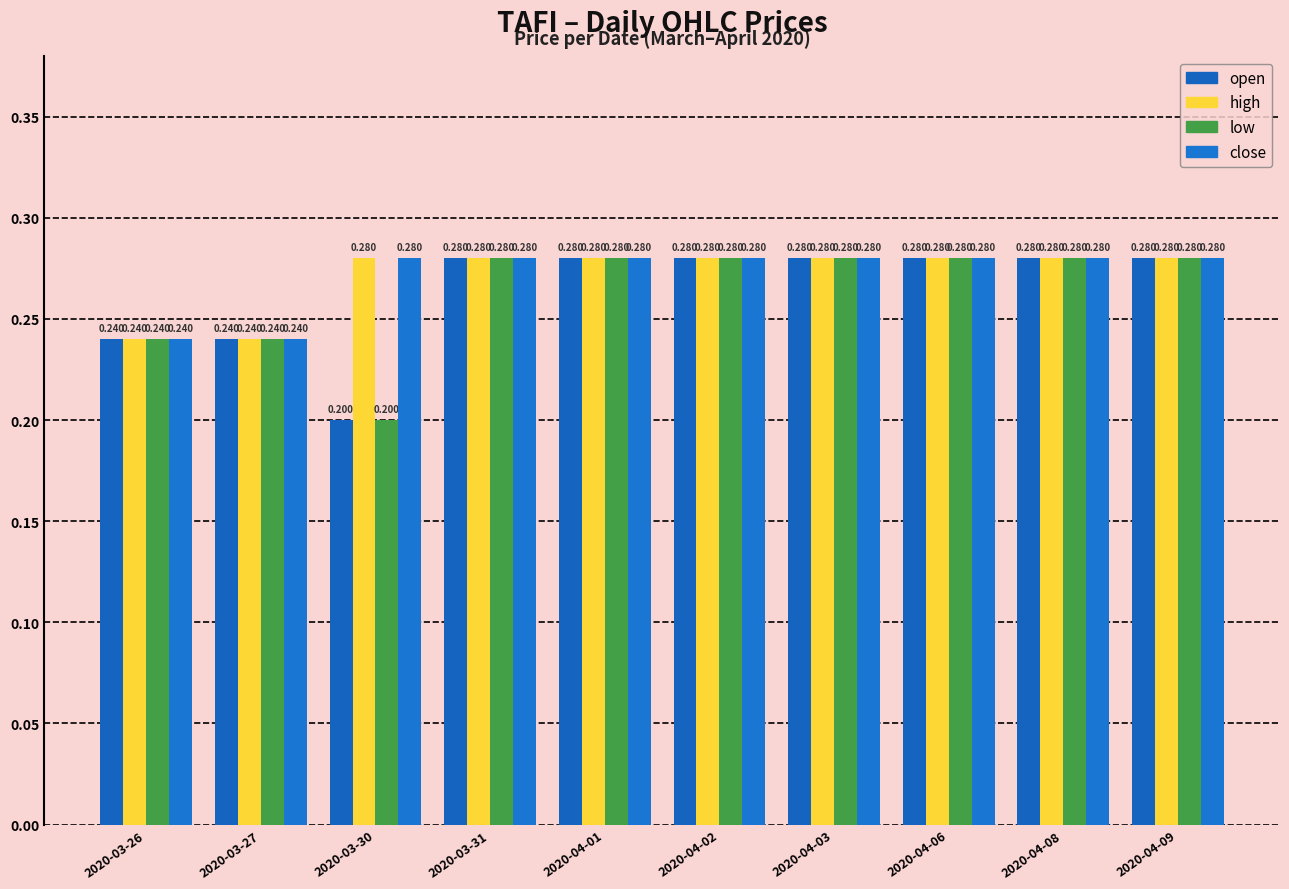

How many data points does each series have?

10